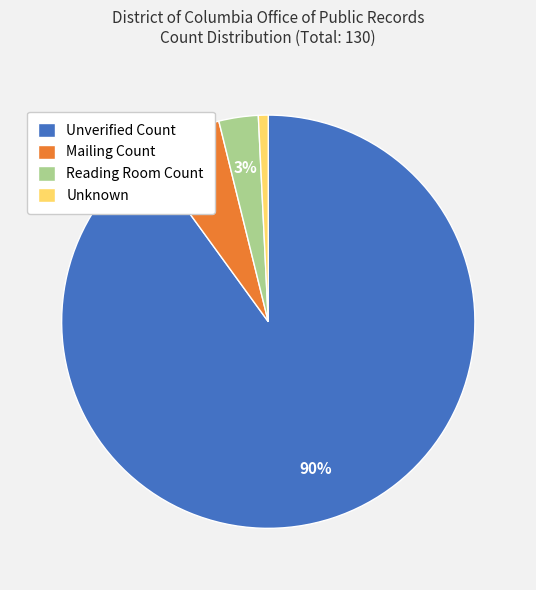

How many segments does this pie chart have?

4